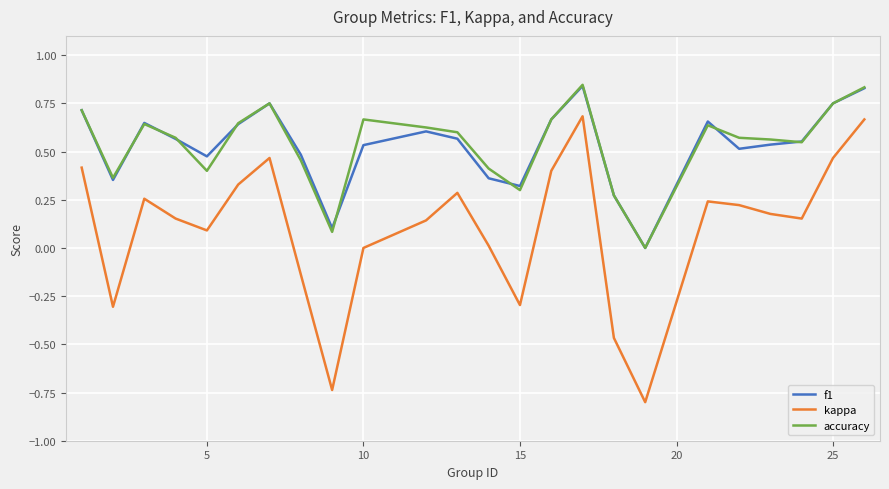

True or false: kappa and f1 intersect in this chart.

False